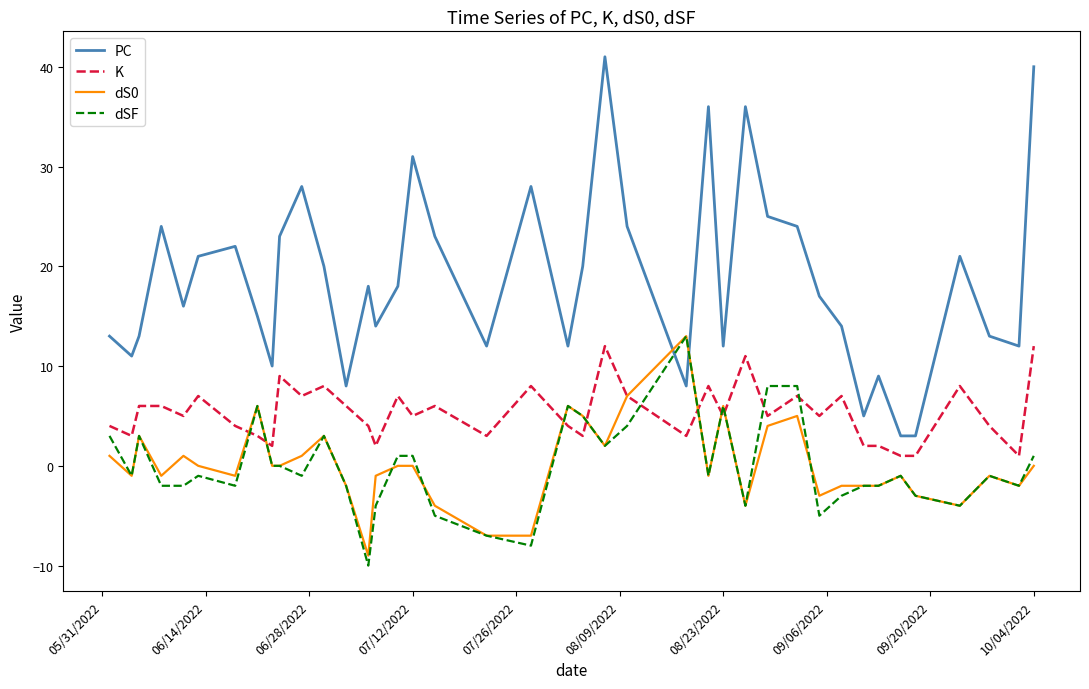

Reading left to right, list all the values displayed in this chart.

PC: 13	11	13	24	16	21	22	15	10	23	28	20	8	18	14	18	31	23	12	28	12	20	41	24	8	36	12	36	25	24	17	14	5	9	3	3	21	13	12	40
K: 4	3	6	6	5	7	4	3	2	9	7	8	6	4	2	7	5	6	3	8	4	3	12	7	3	8	5	11	5	7	5	7	2	2	1	1	8	4	1	12
dS0: 1	-1	3	-1	1	0	-1	6	0	0	1	3	-2	-9	-1	0	0	-4	-7	-7	6	5	2	7	13	-1	6	-4	4	5	-3	-2	-2	-2	-1	-3	-4	-1	-2	0
dSF: 3	-1	3	-2	-2	-1	-2	6	0	0	-1	3	-2	-10	-4	1	1	-5	-7	-8	6	5	2	4	13	-1	6	-4	8	8	-5	-3	-2	-2	-1	-3	-4	-1	-2	1